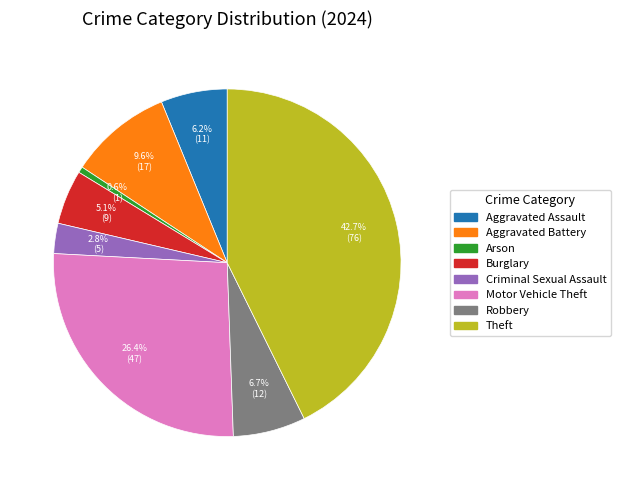

To the nearest percent, what is the difference between the largest and smallest slice percentages?

42%